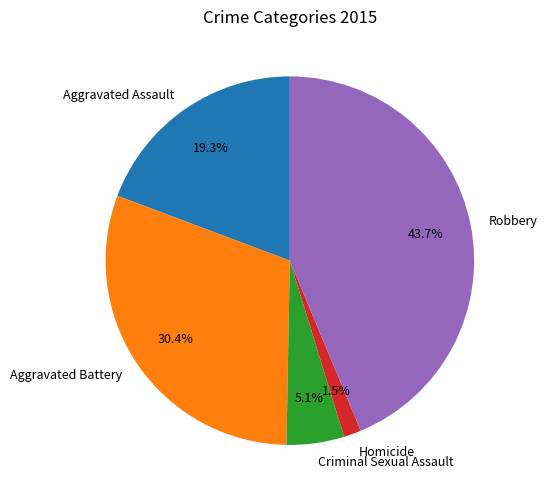

How many slices are in this pie chart?

5